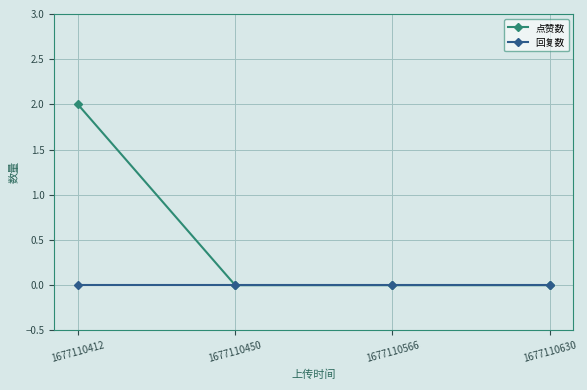

Which series changed the most between 1677110412 and 1677110630?

点赞数